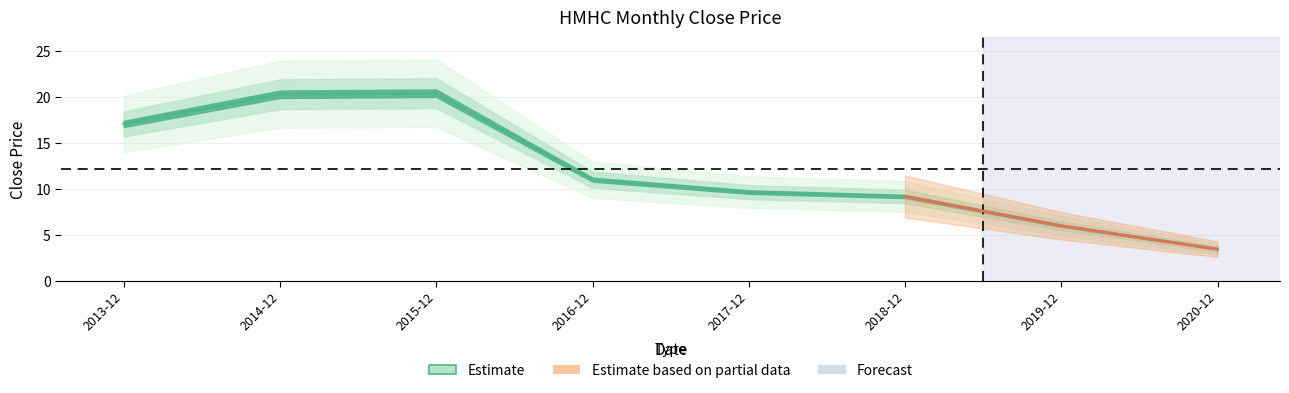

Reading left to right, list all the values displayed in this chart.

2013-12=17.0	2014-12=20.3	2015-12=20.4	2016-12=11.0	2017-12=9.6	2018-12=9.1	2019-12=6.0	2020-12=3.4